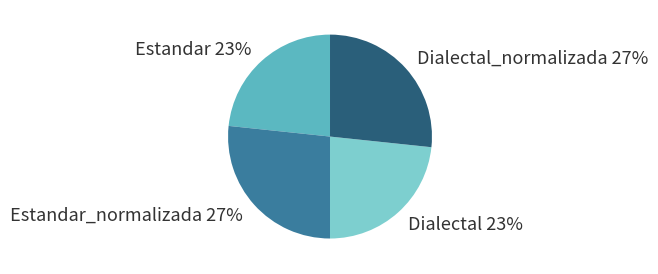

Approximately how many times larger is the value at Dialectal compared to Estandar_normalizada?

0.9